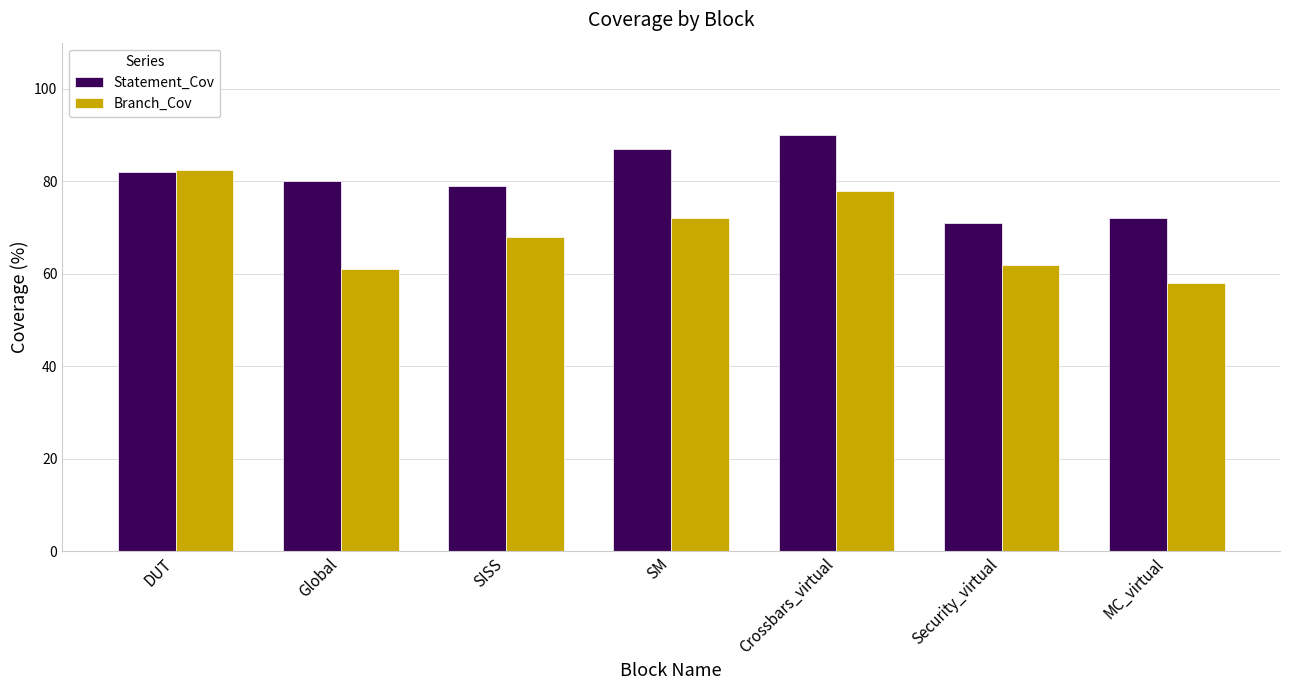

At which category is the sum across all series the highest?

Crossbars_virtual